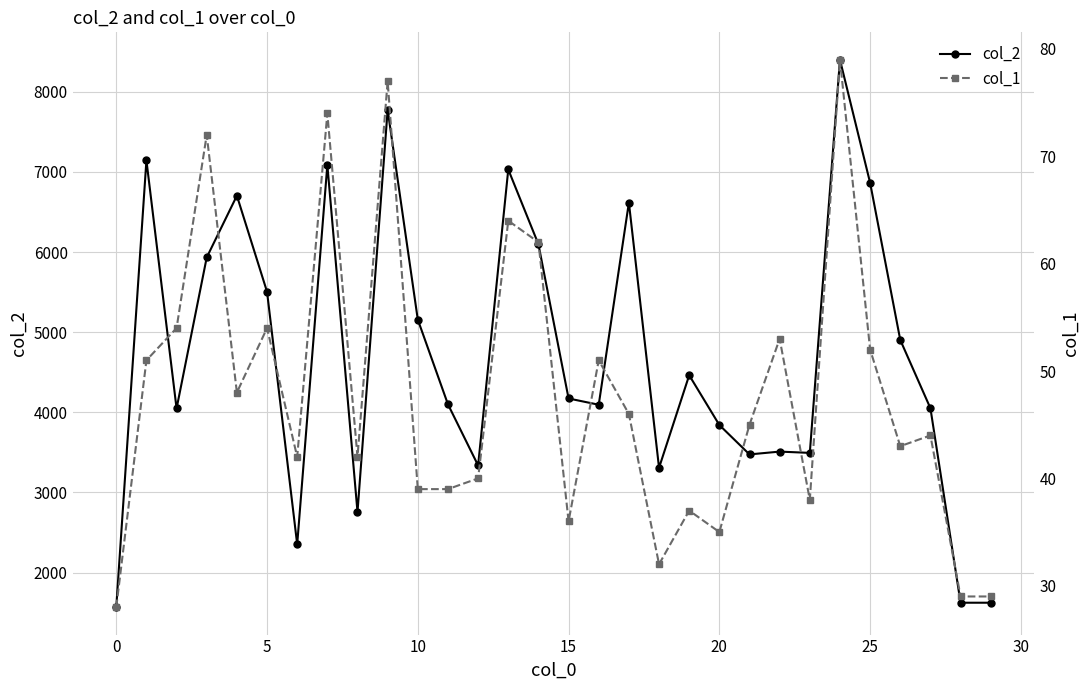

What is the label of the 22nd point from the left?

21